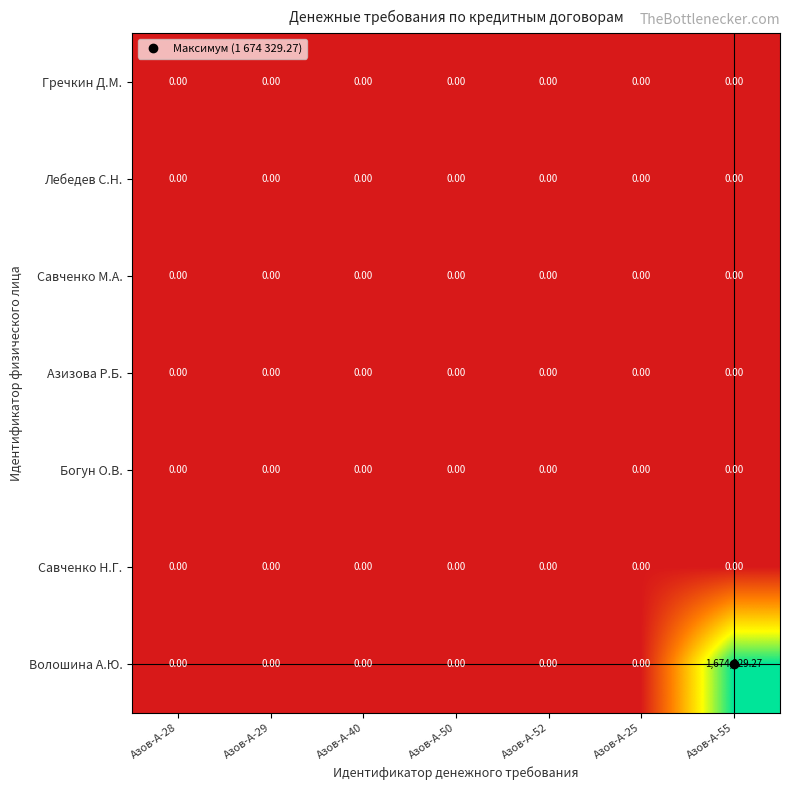

Which series has the largest total across all categories?

Волошина А.Ю.